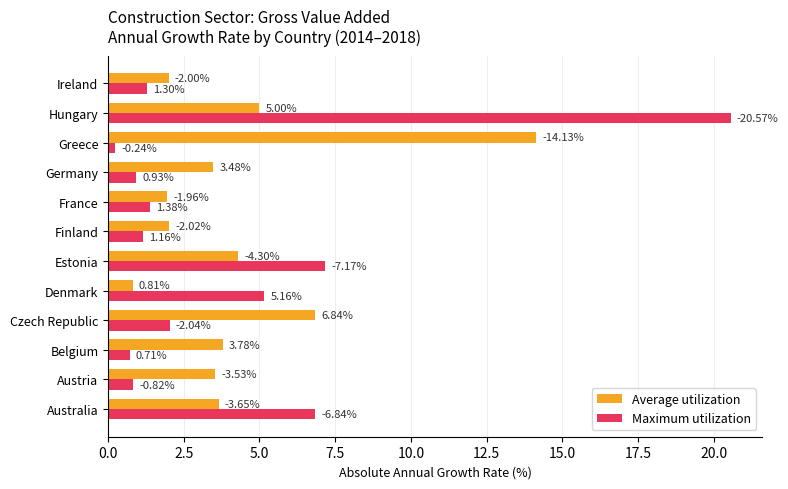

What is the maximum value shown in the chart?

20.6